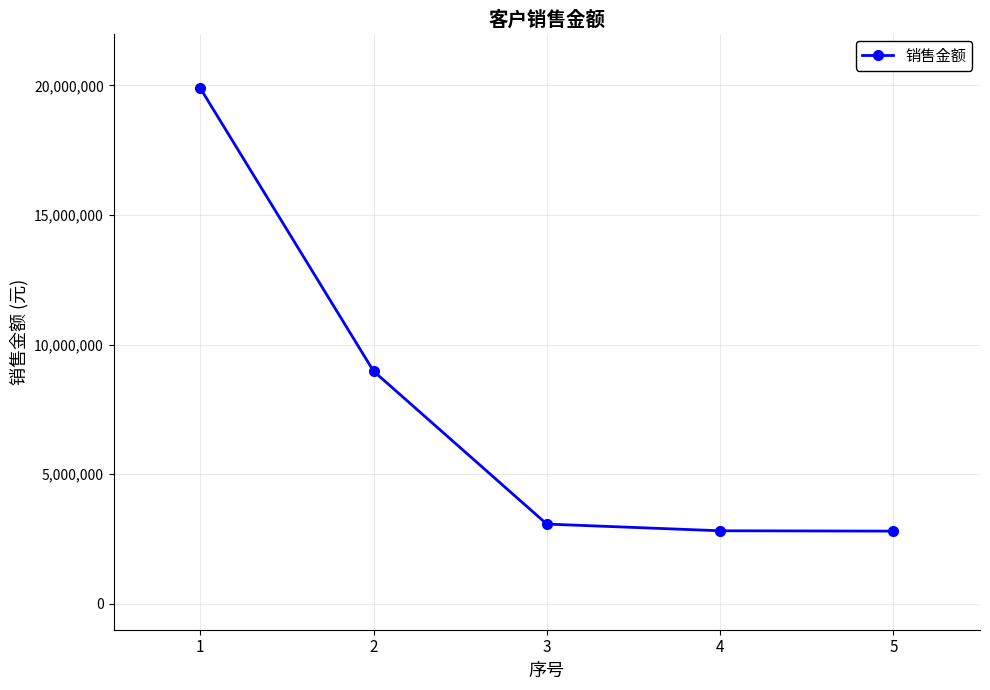

How many values are below 3076509?

2